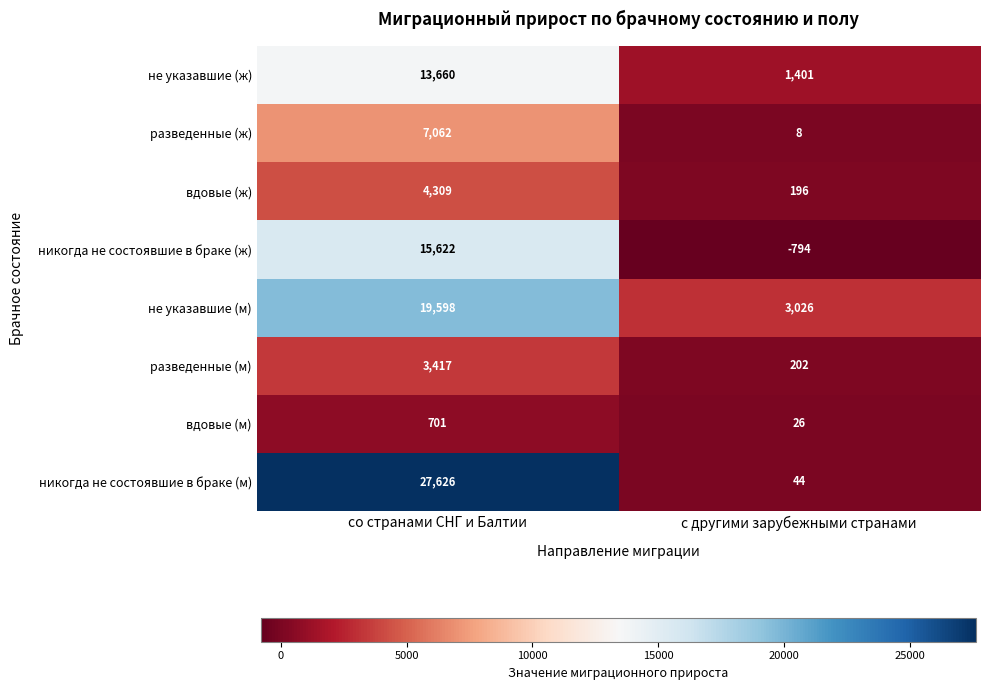

What is the average value of the никогда не состоявшие в браке (ж) series?

7414